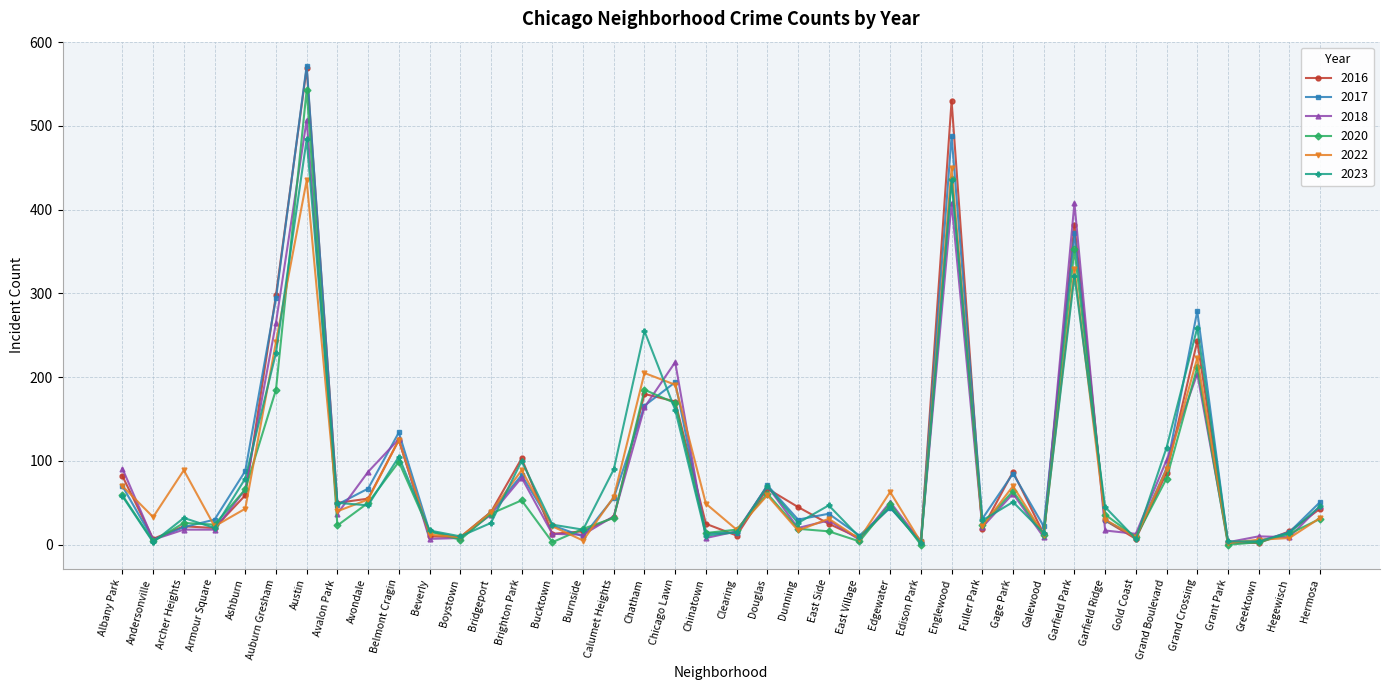

Where is the first local minimum for 2016?

Andersonville